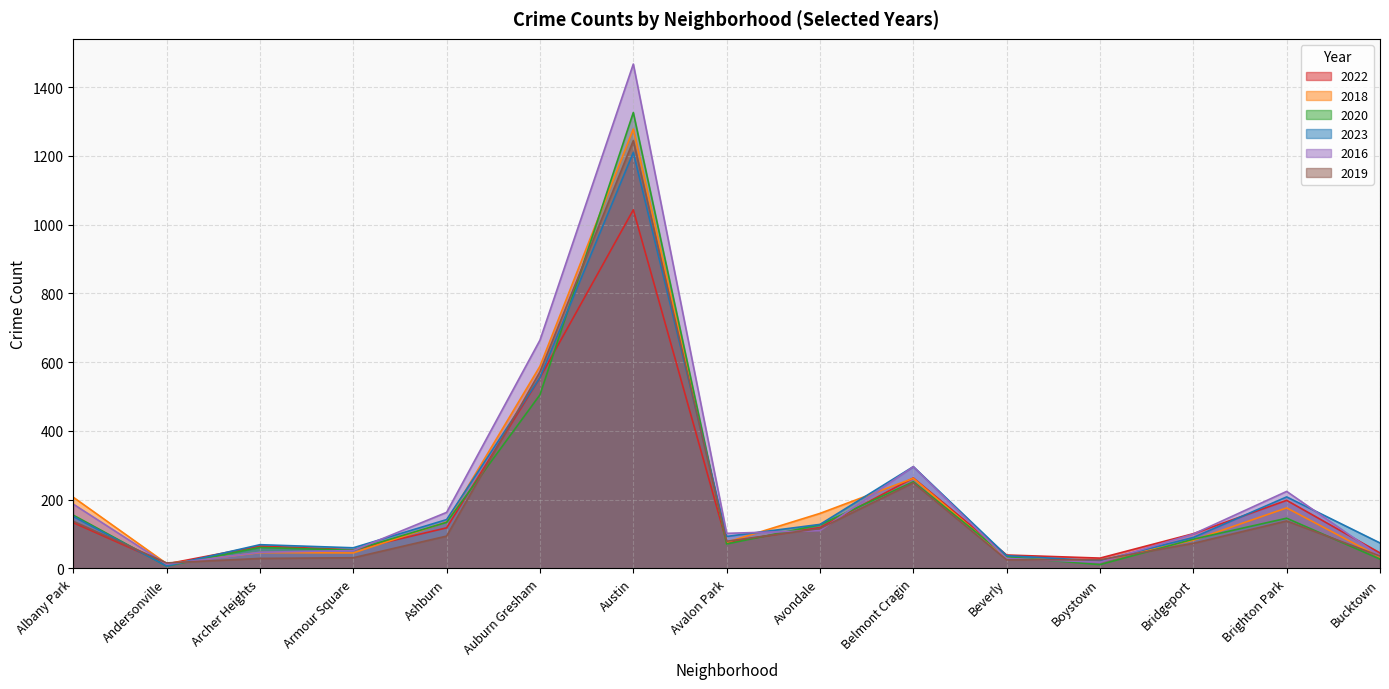

At which category does 2022 reach its first local peak?

Archer Heights